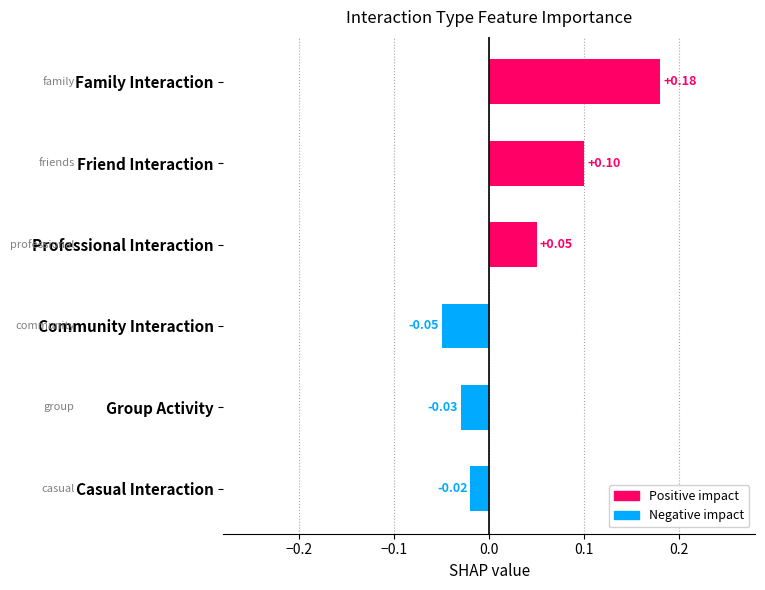

How many data points are above 0?

3